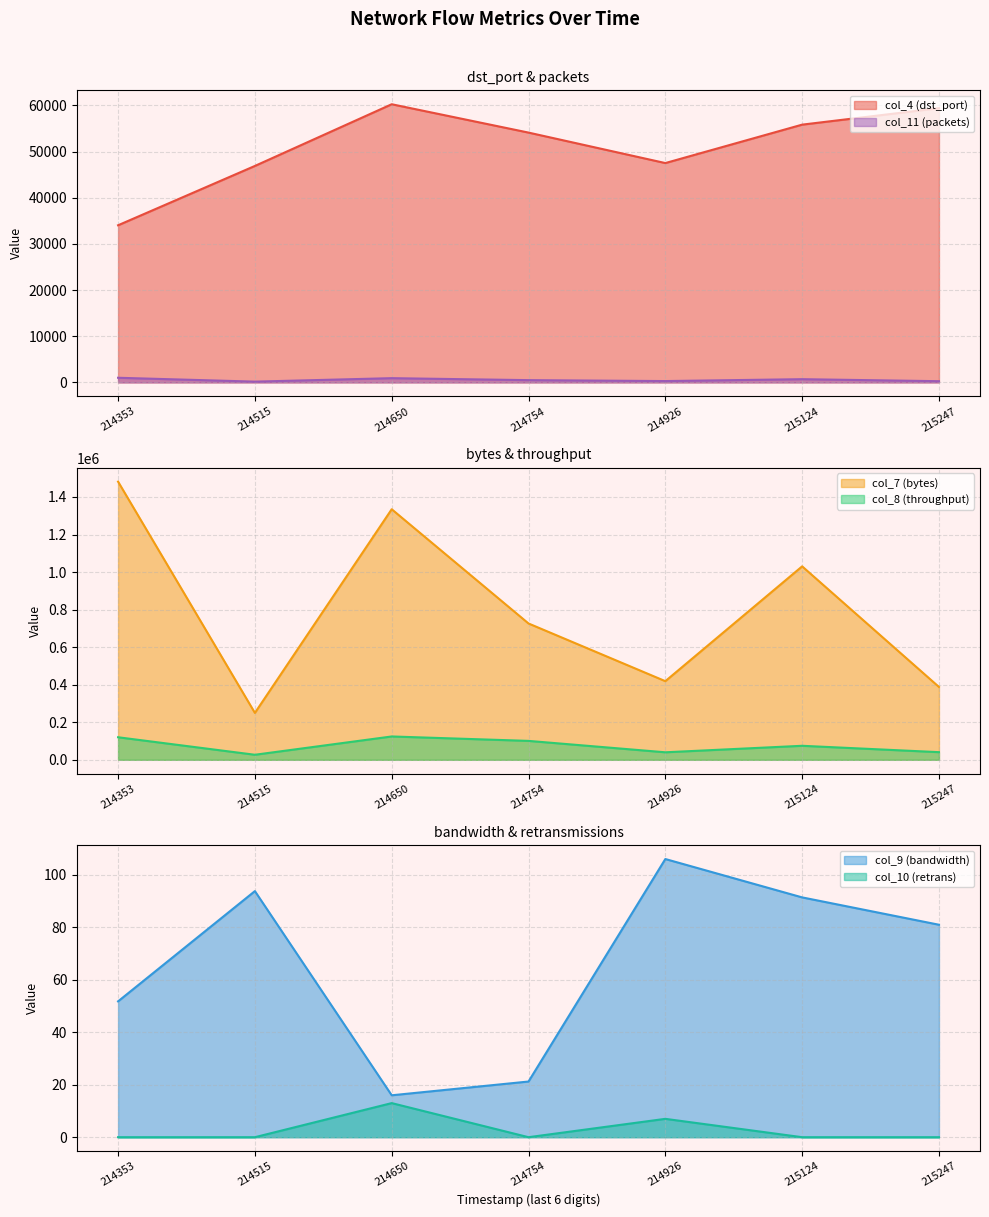

Which series has the largest total across all categories?

col_7 (bytes)